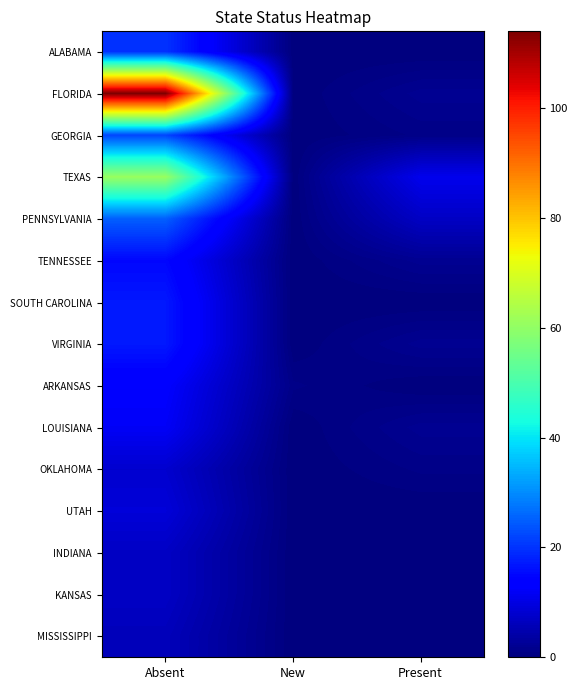

What is the total value across all series at Present?

28